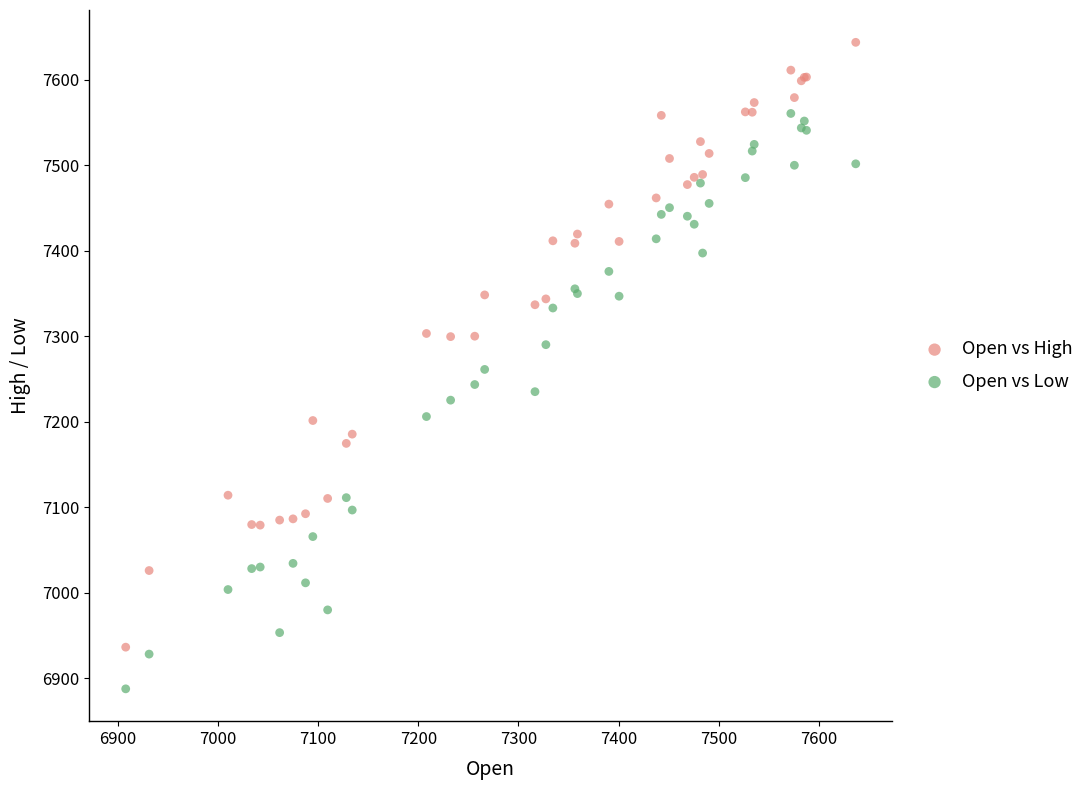

Which series reaches the maximum Y coordinate?

Open vs High